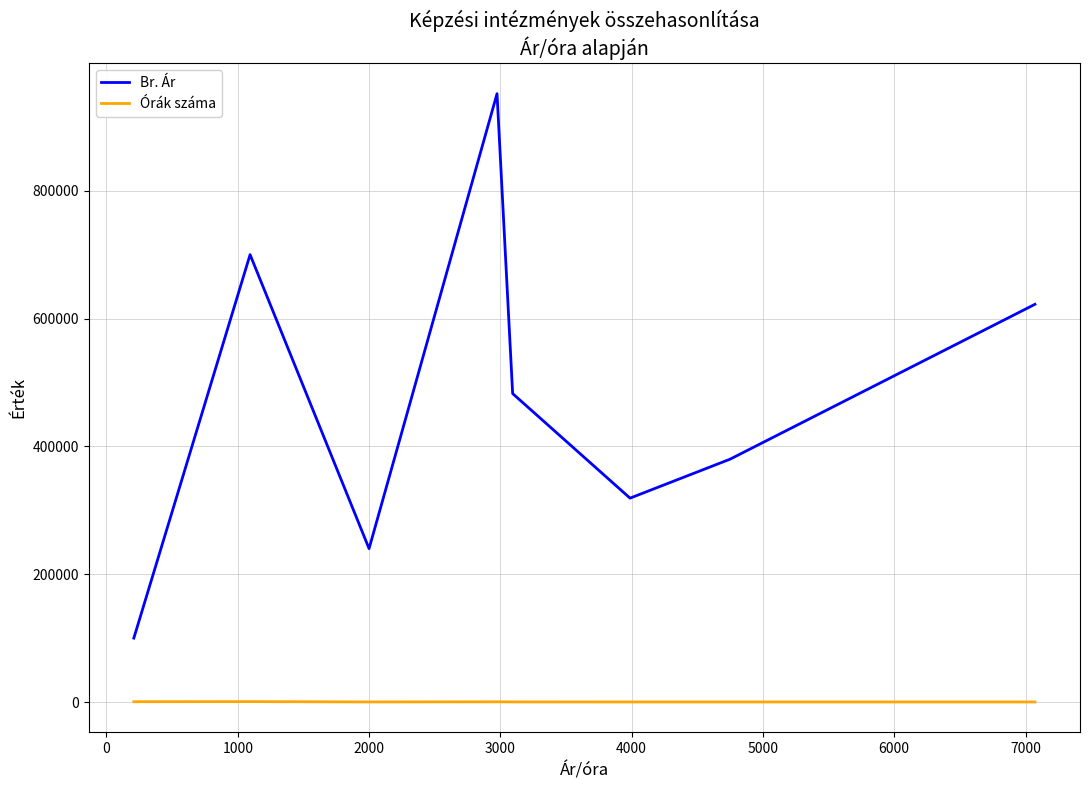

True or false: Órák száma and Br. Ár cross at least once.

False